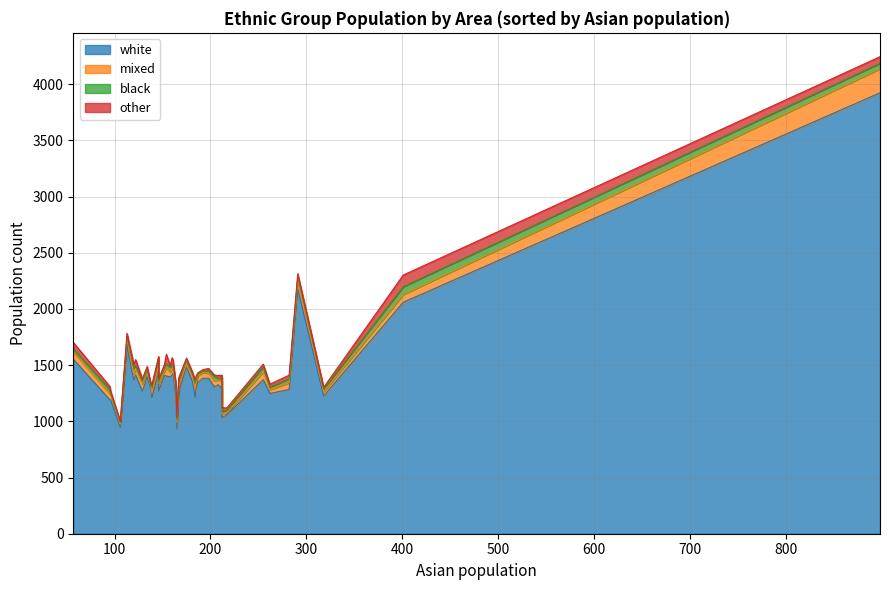

List the series in order of their peak value, highest first.

white, mixed, other, black